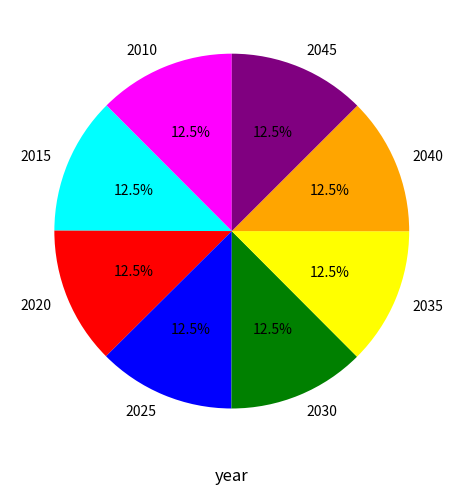

Does 2035 represent more than half of the total?

No